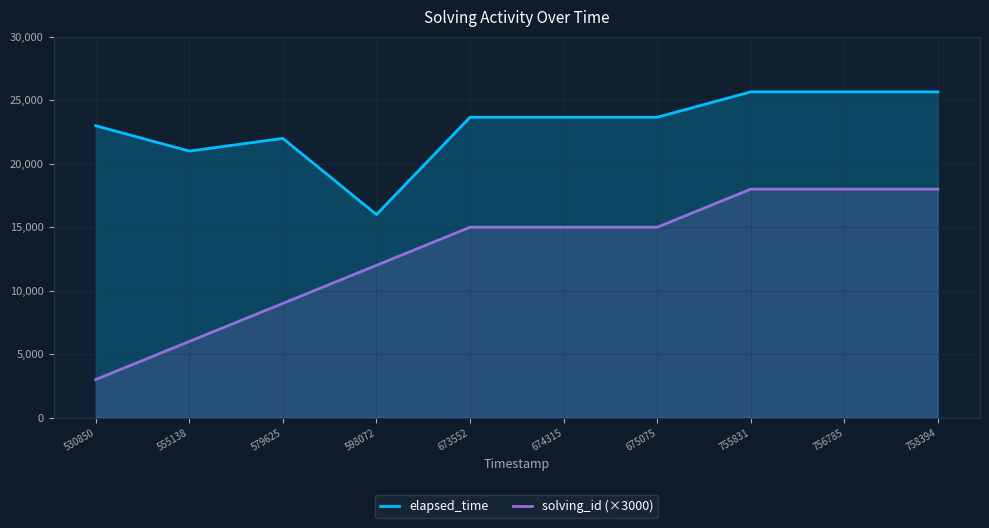

At which category does elapsed_time reach its first local peak?

579625